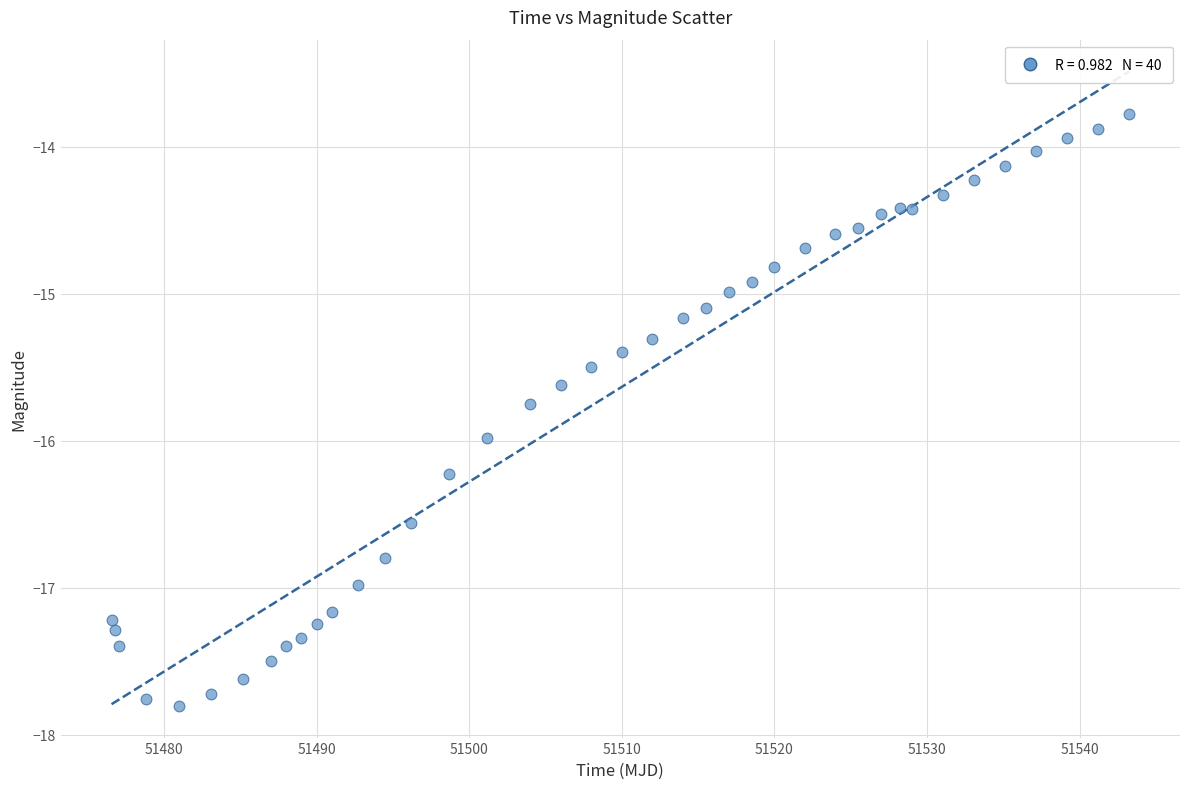

What is the range of Y values (max minus min)?

4.0